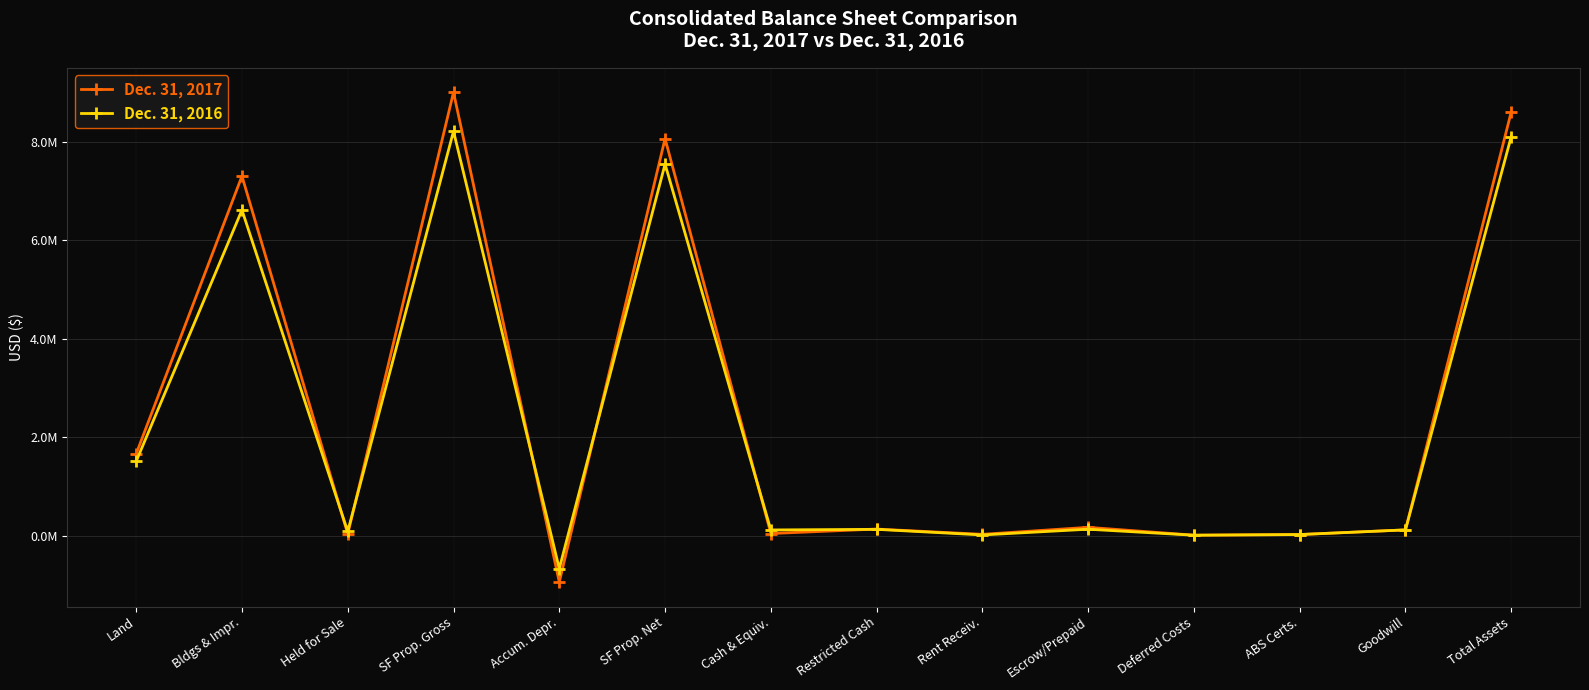

How many interior local valleys does the Dec. 31, 2017 series have?

5